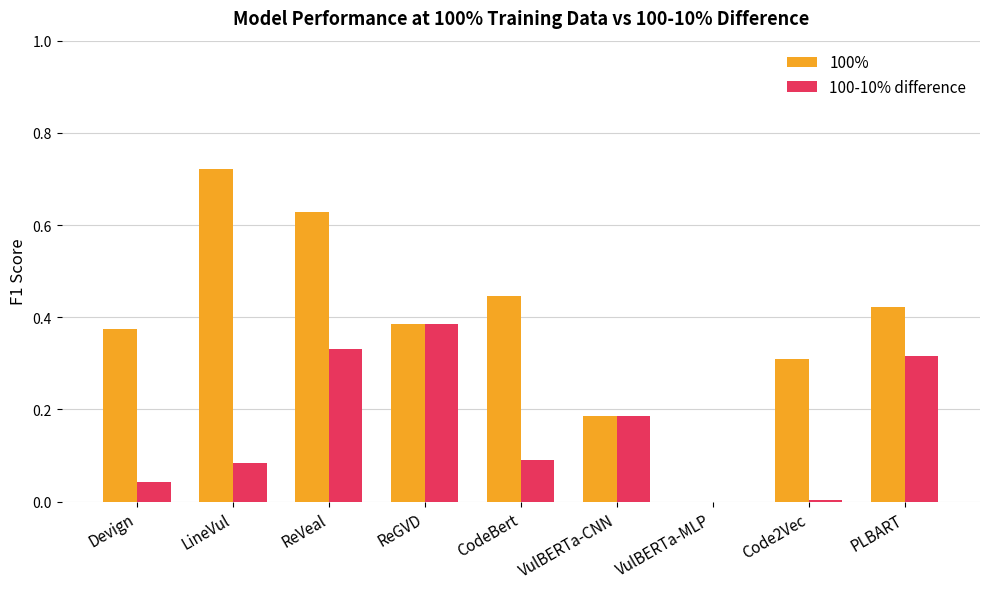

True or false: 100-10% difference has a value of 0.3 at ReVeal.

True